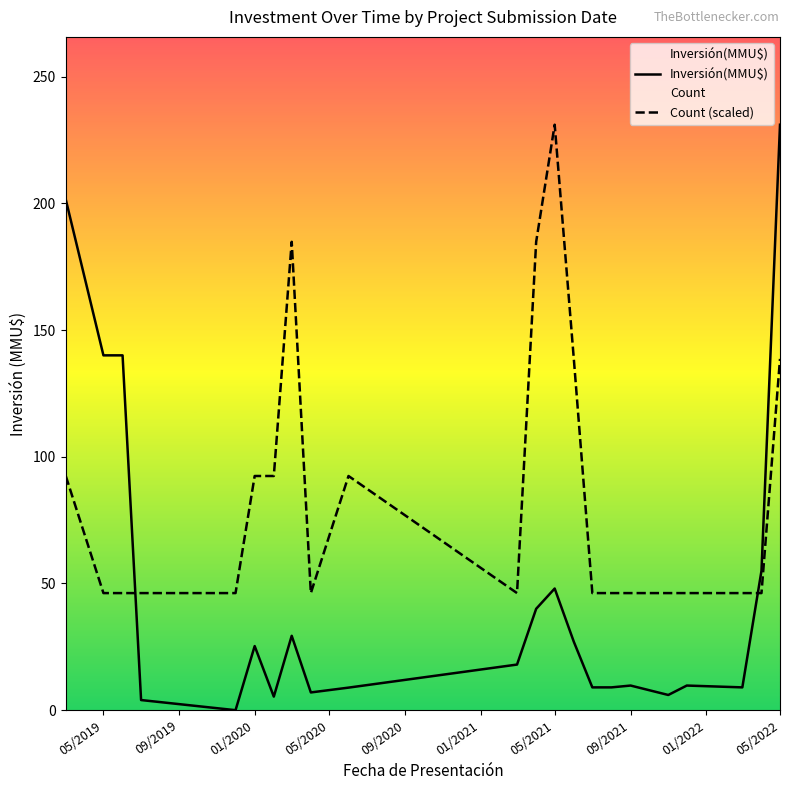

In Count (scaled), how many points are higher than both neighbors (excluding endpoints)?

3